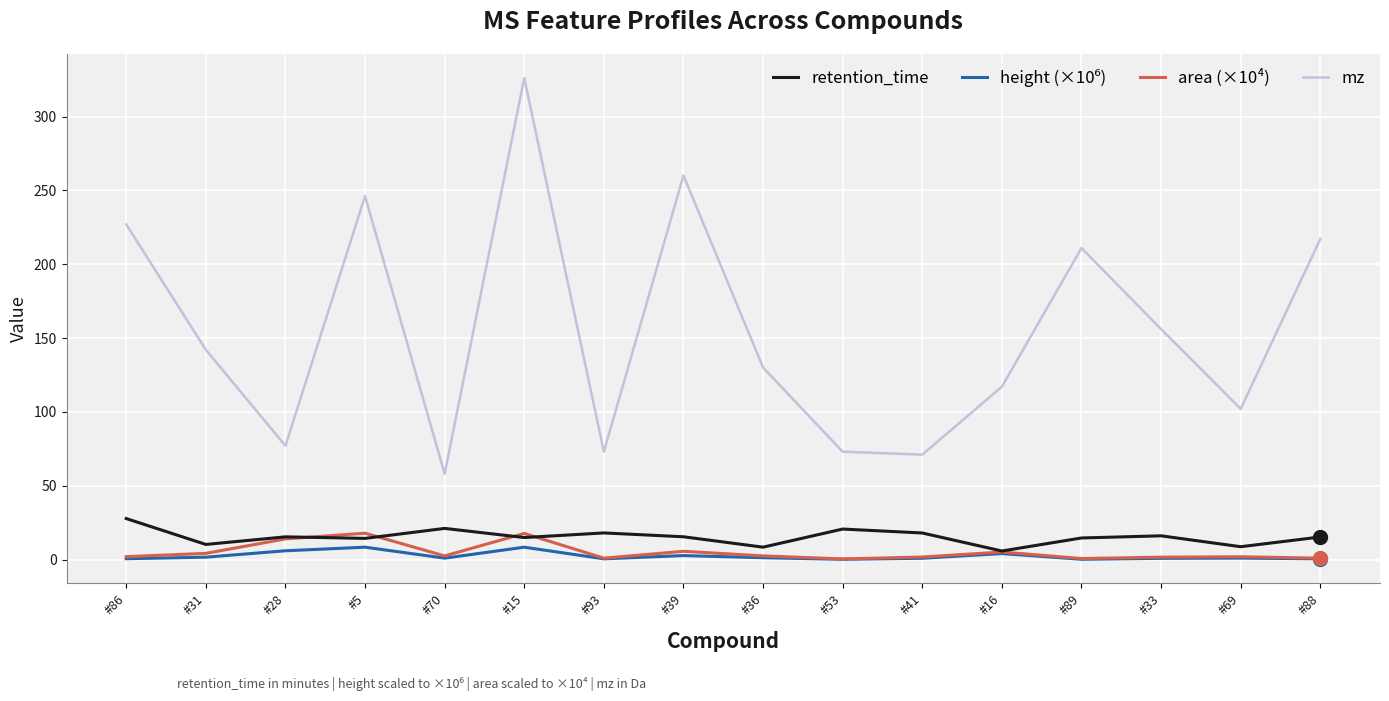

The mz series shows 73.1 at #53. True or false?

True